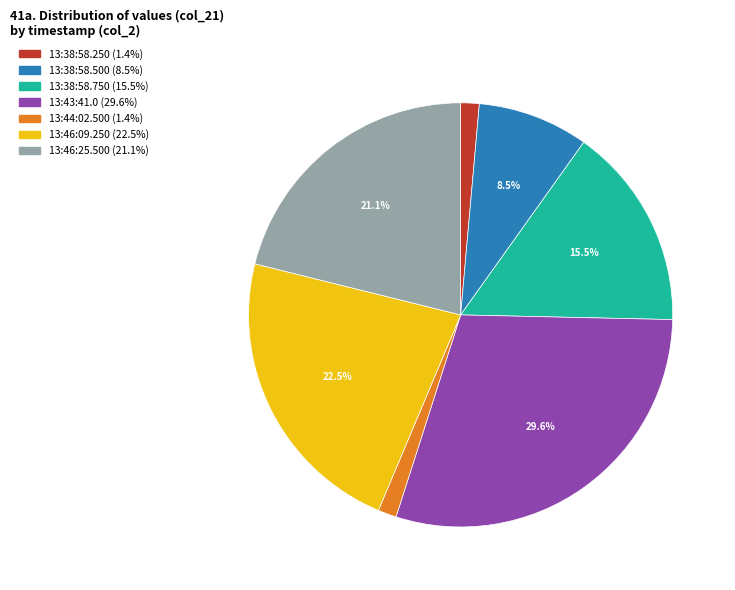

Combined, do 13:38:58.250 and 13:38:58.750 account for over 50%?

No